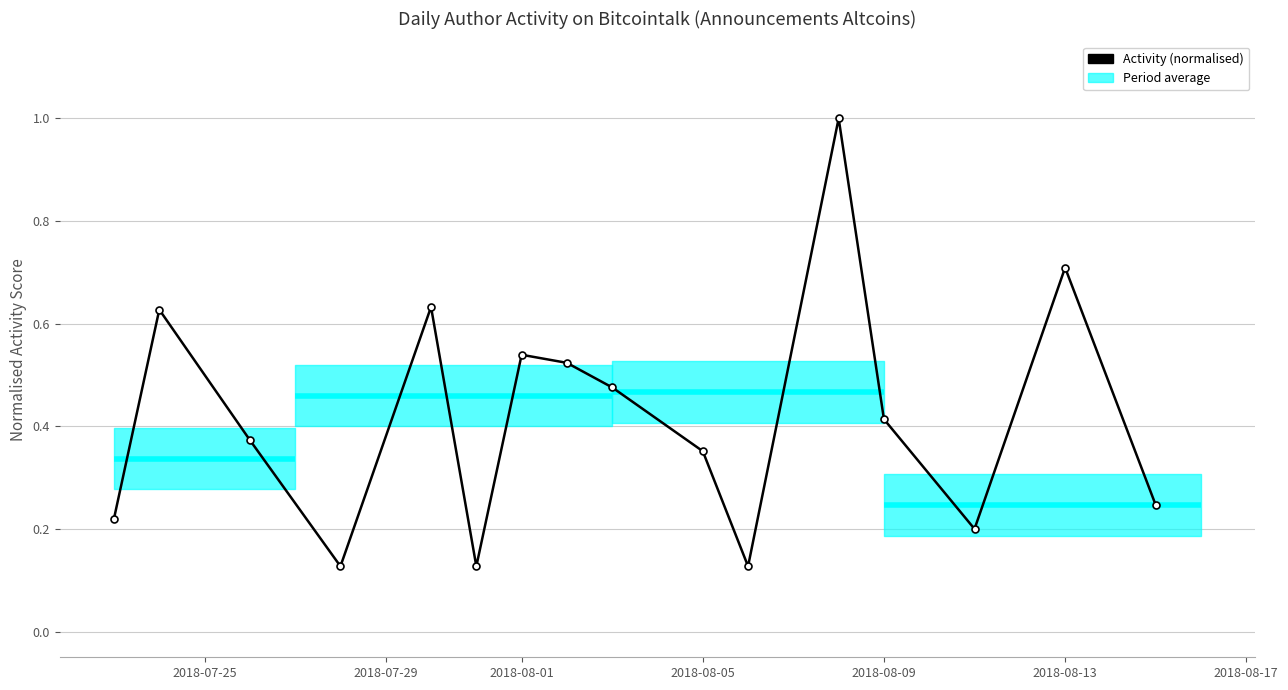

Count the values in the range 0 to 1.

16